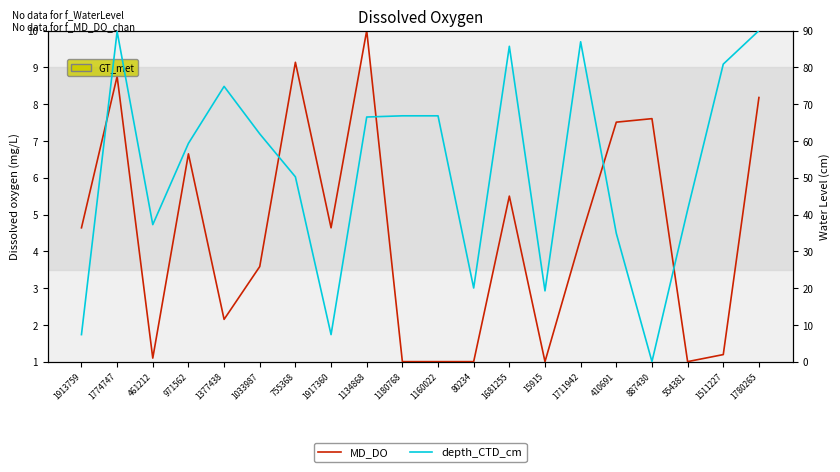

Which series ends up on top after the final intersection of depth_CTD_cm and MD_DO?

depth_CTD_cm